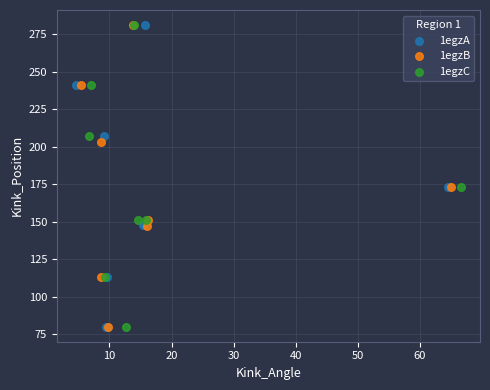

What are all the series names shown in the legend?

1egzA, 1egzB, 1egzC